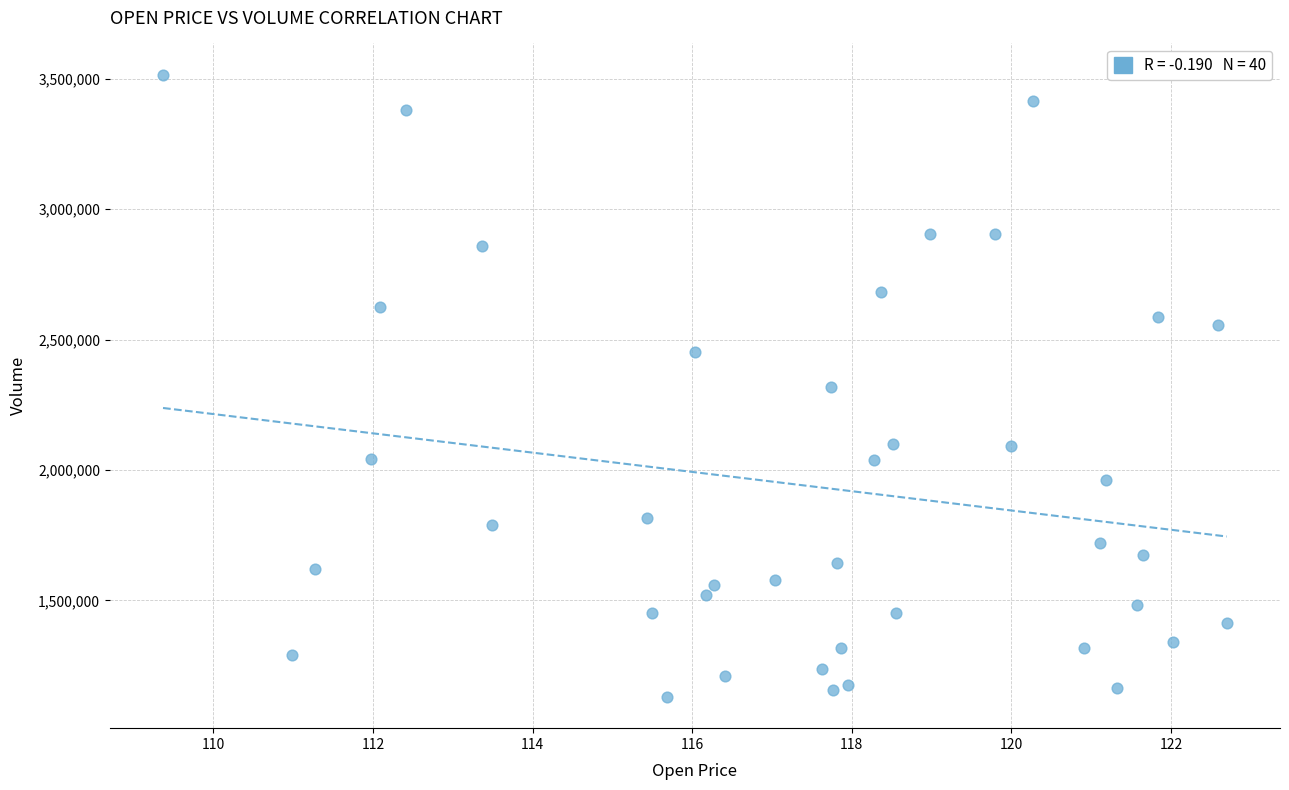

What is the range of Y values (max minus min)?

2386200